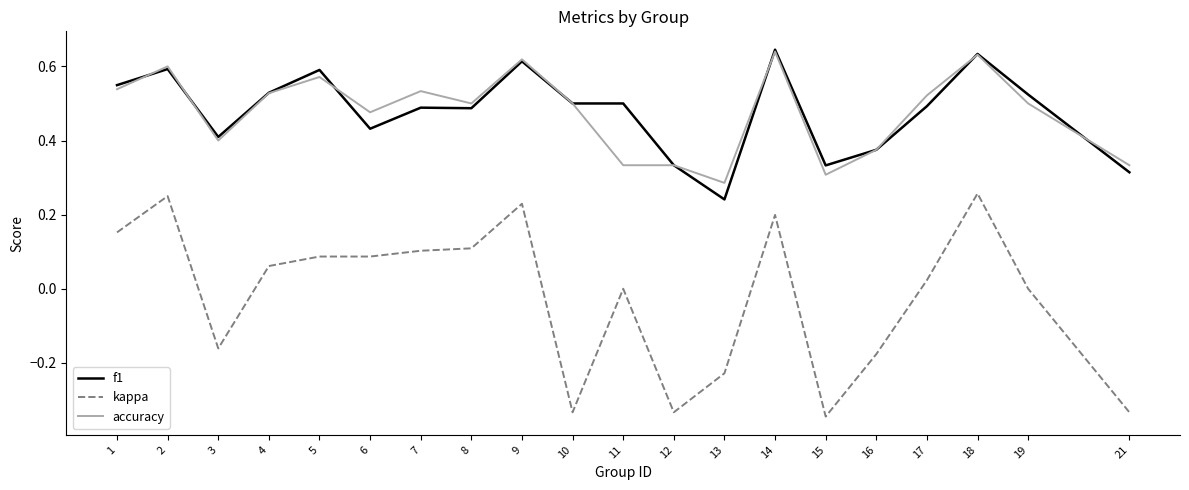

What are all the series names shown in the legend?

f1, kappa, accuracy